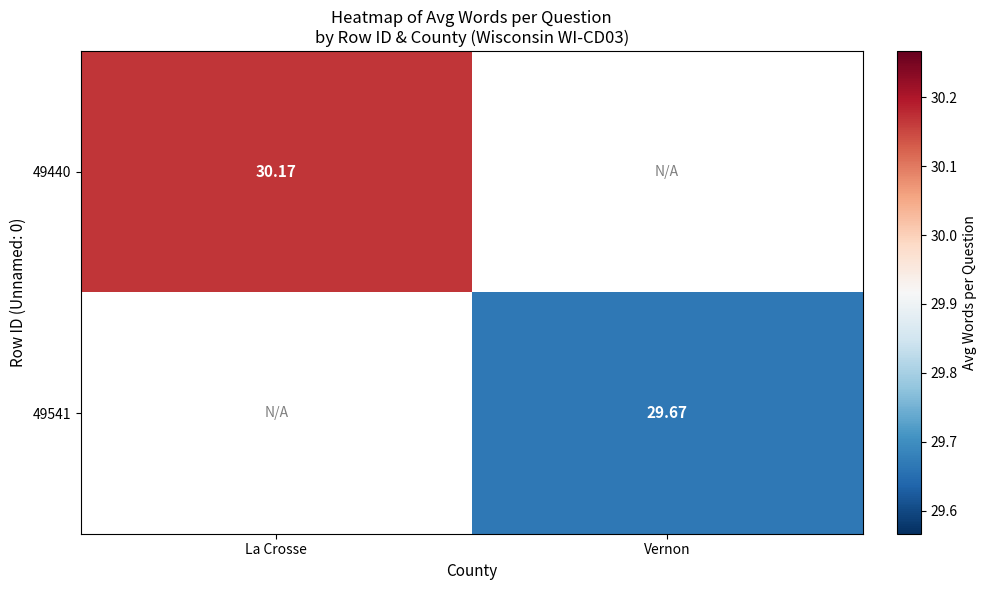

What is the minimum value shown in the chart?

29.7